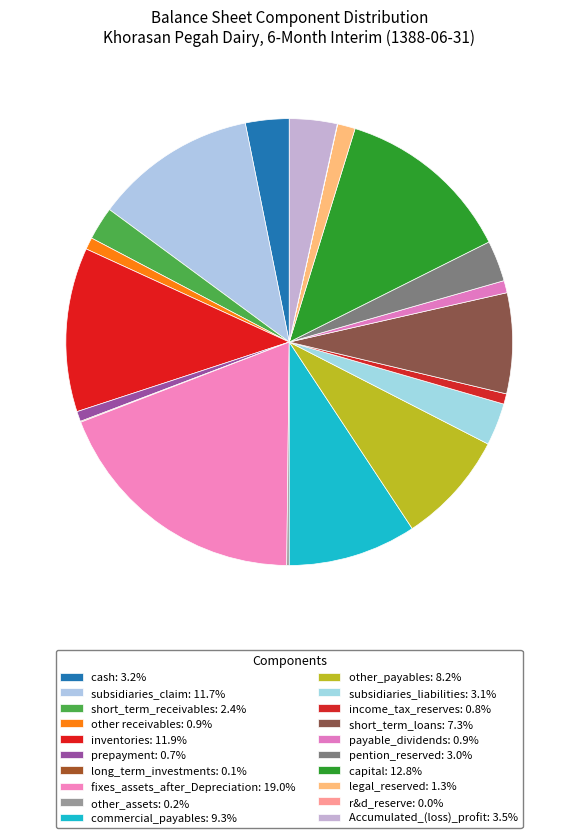

What percentage is the prepayment slice, to the nearest percent?

1%